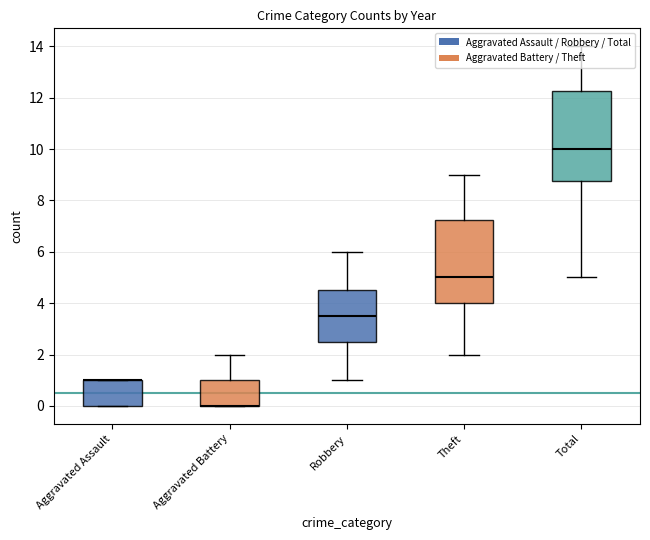

Which series has the widest spread of Y values?

Total